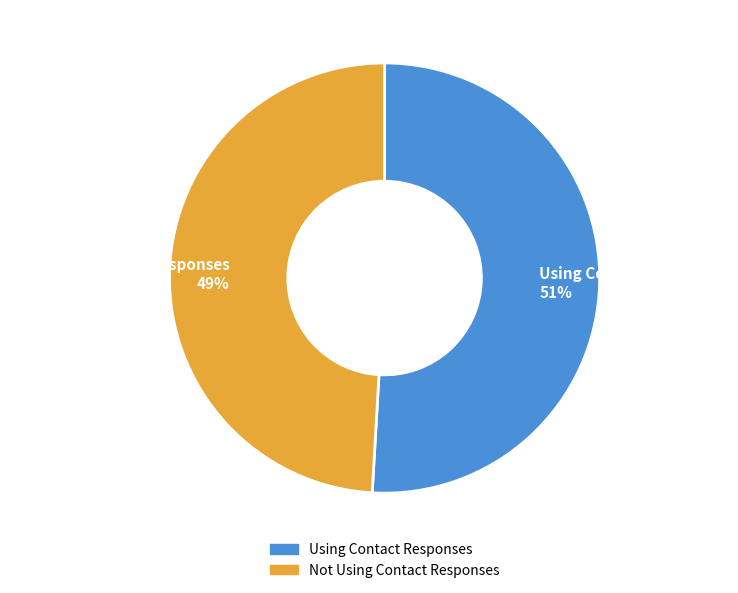

Is the sum of Using Contact Responses and Not Using Contact Responses greater than half?

Yes